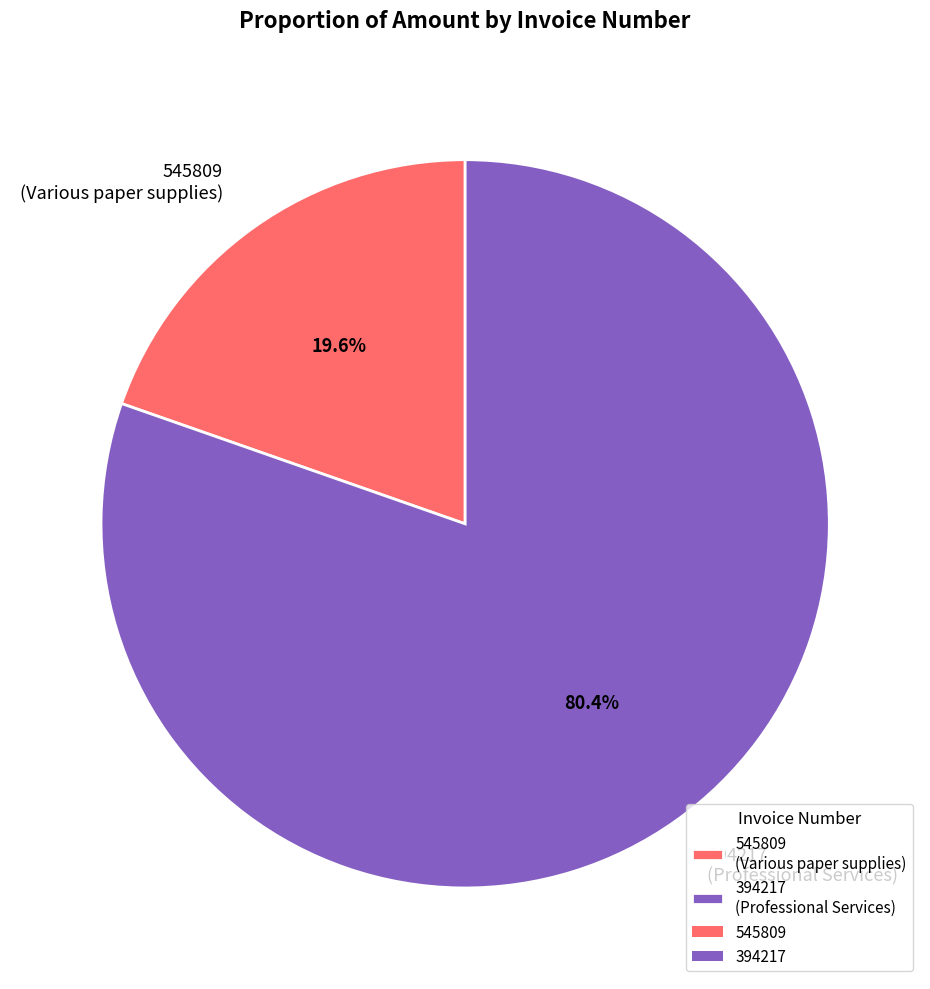

What is the ratio of the value at 545809 to the value at 394217?

0.2